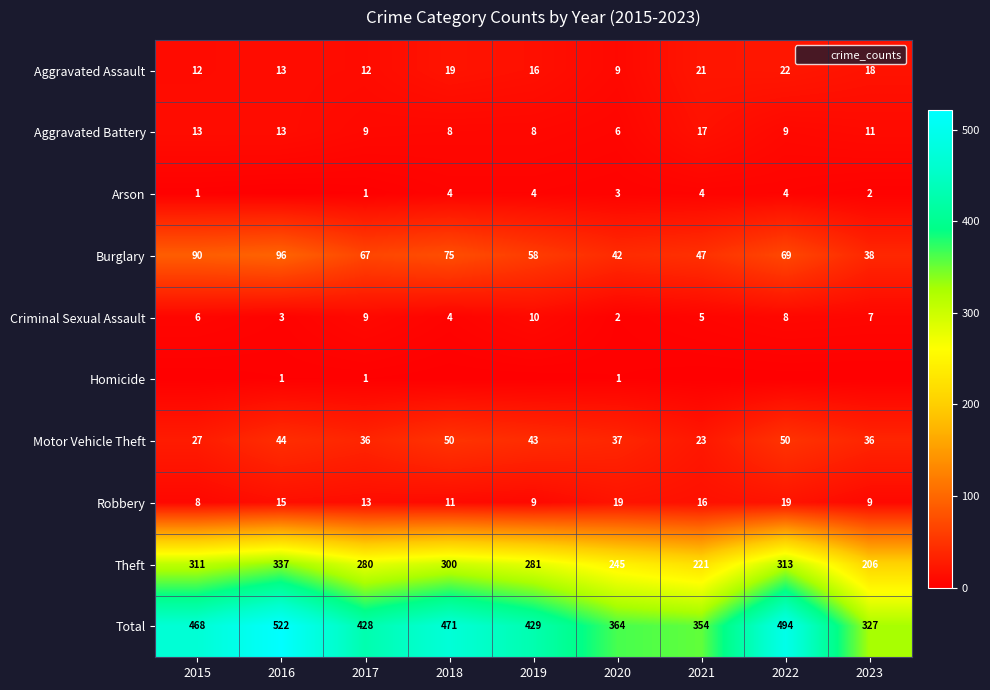

List the labels in order of Aggravated Battery value, largest first.

2021, 2015, 2016, 2023, 2017, 2022, 2018, 2019, 2020